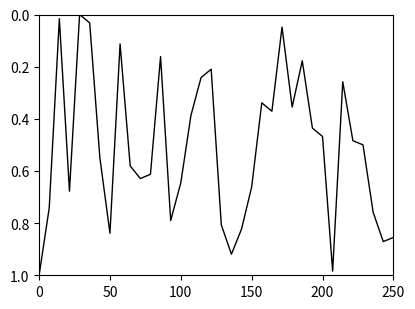

Does the chart have visible grid lines?

No